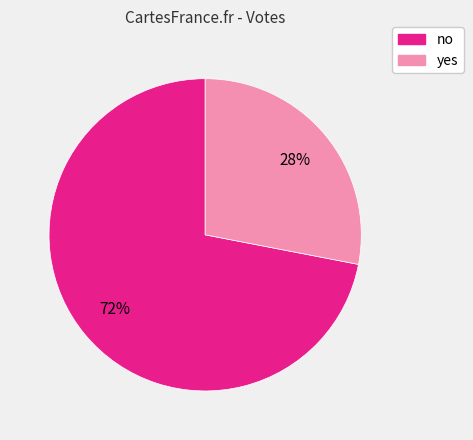

How many segments does this pie chart have?

2